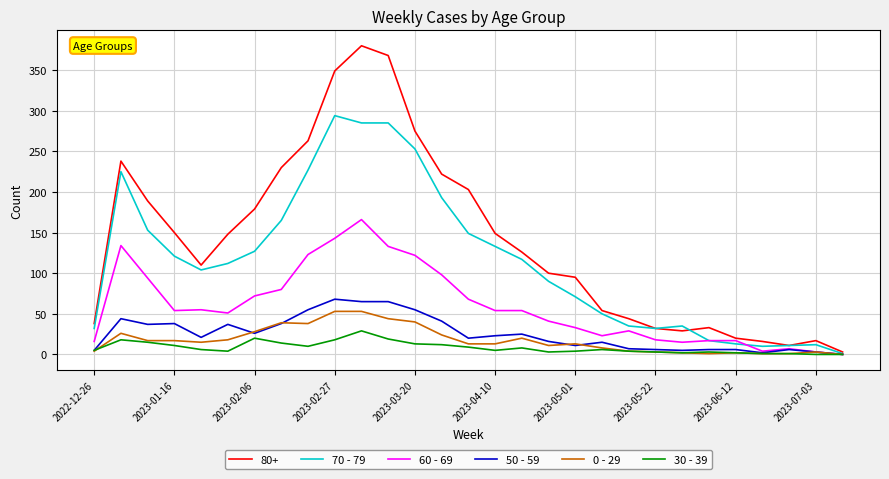

What is the greatest value displayed?

380